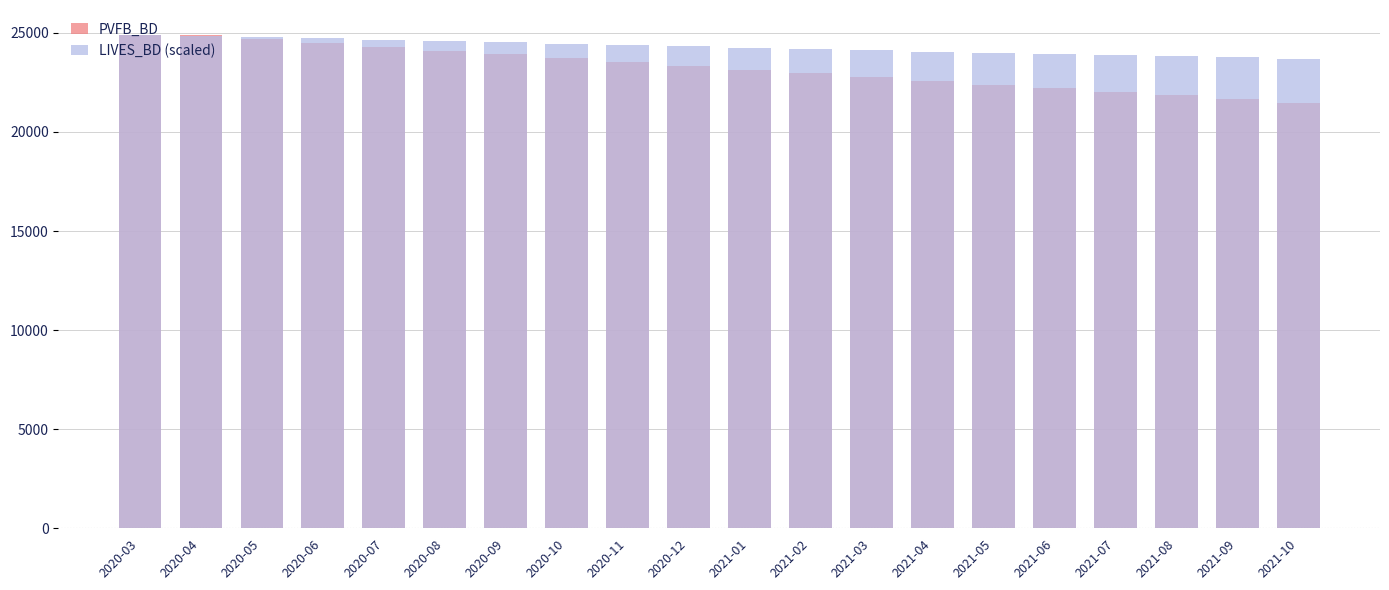

At how many categories does at least one series exceed 22882?

20